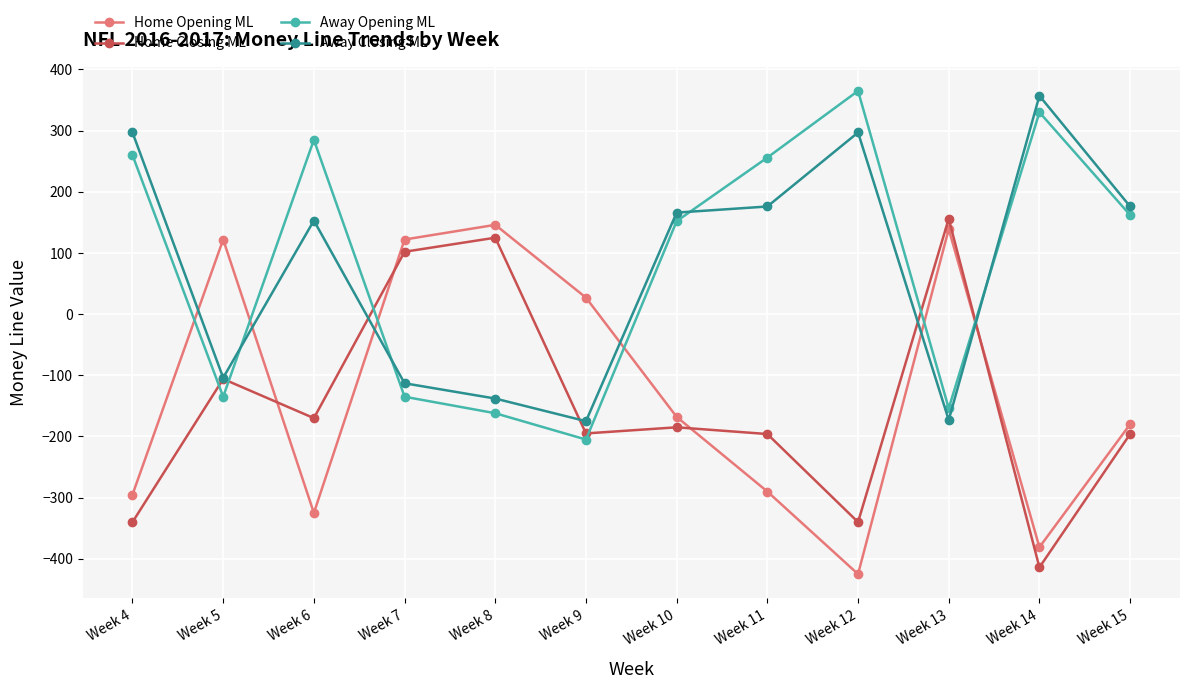

At which category does Away Opening ML reach its first local peak?

Week 6